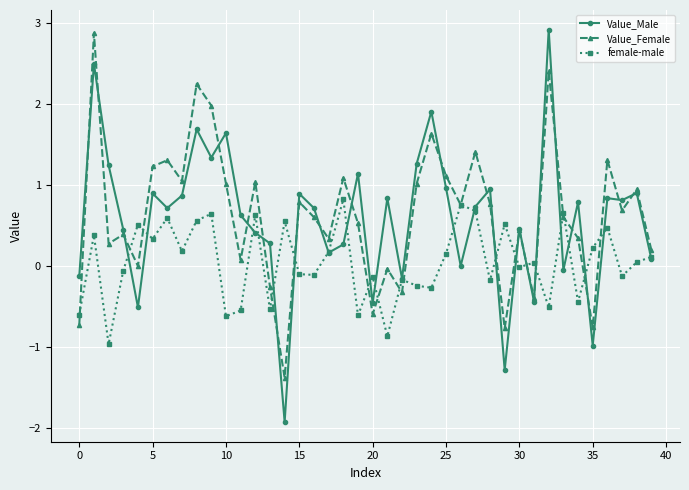

Which series has the largest range (max minus min)?

Value_Male